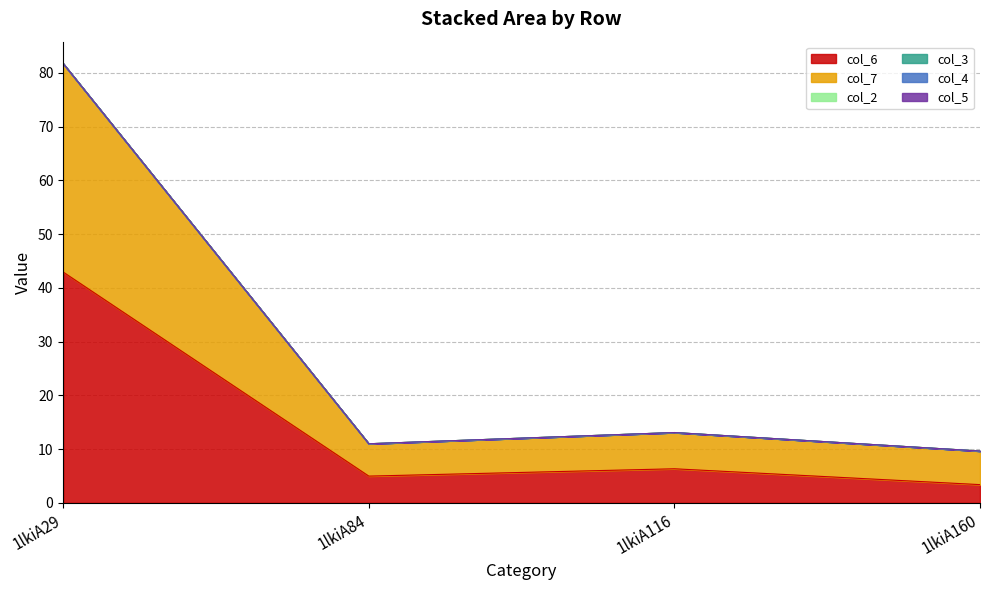

How many data points in col_6 are less than 6?

2